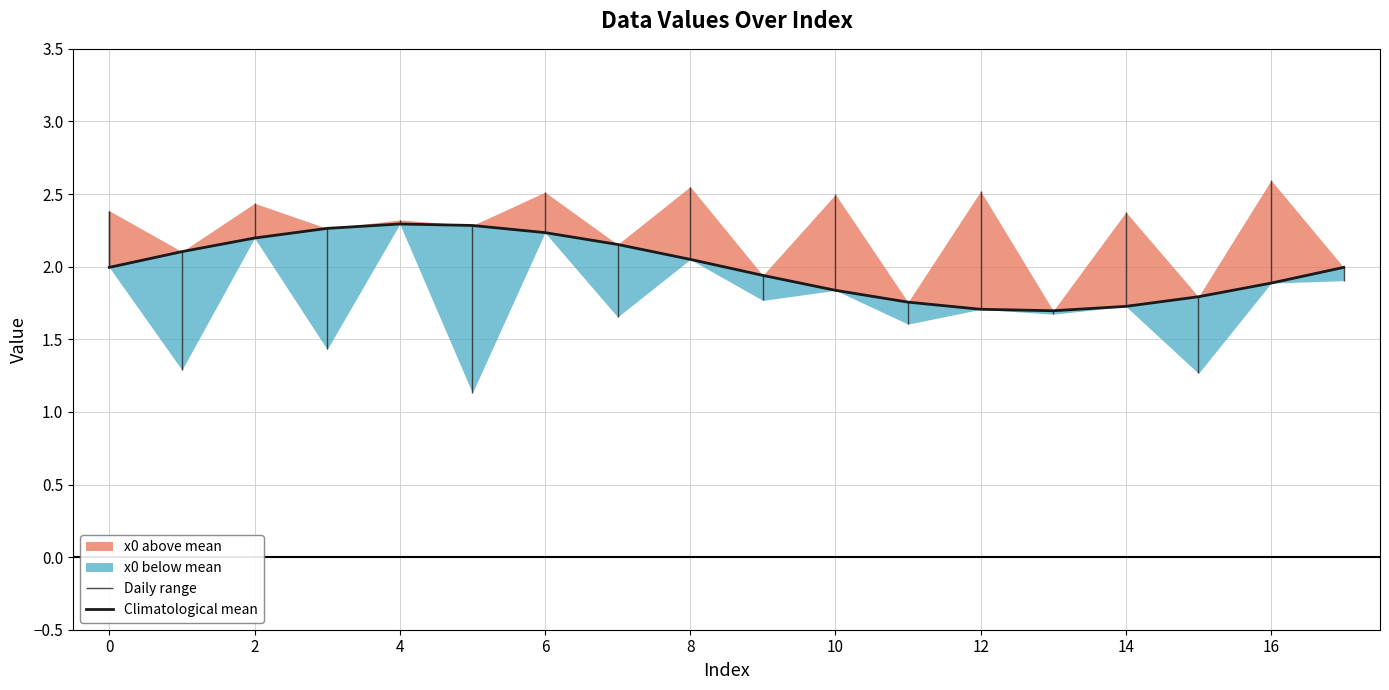

Where is the first local minimum?

13